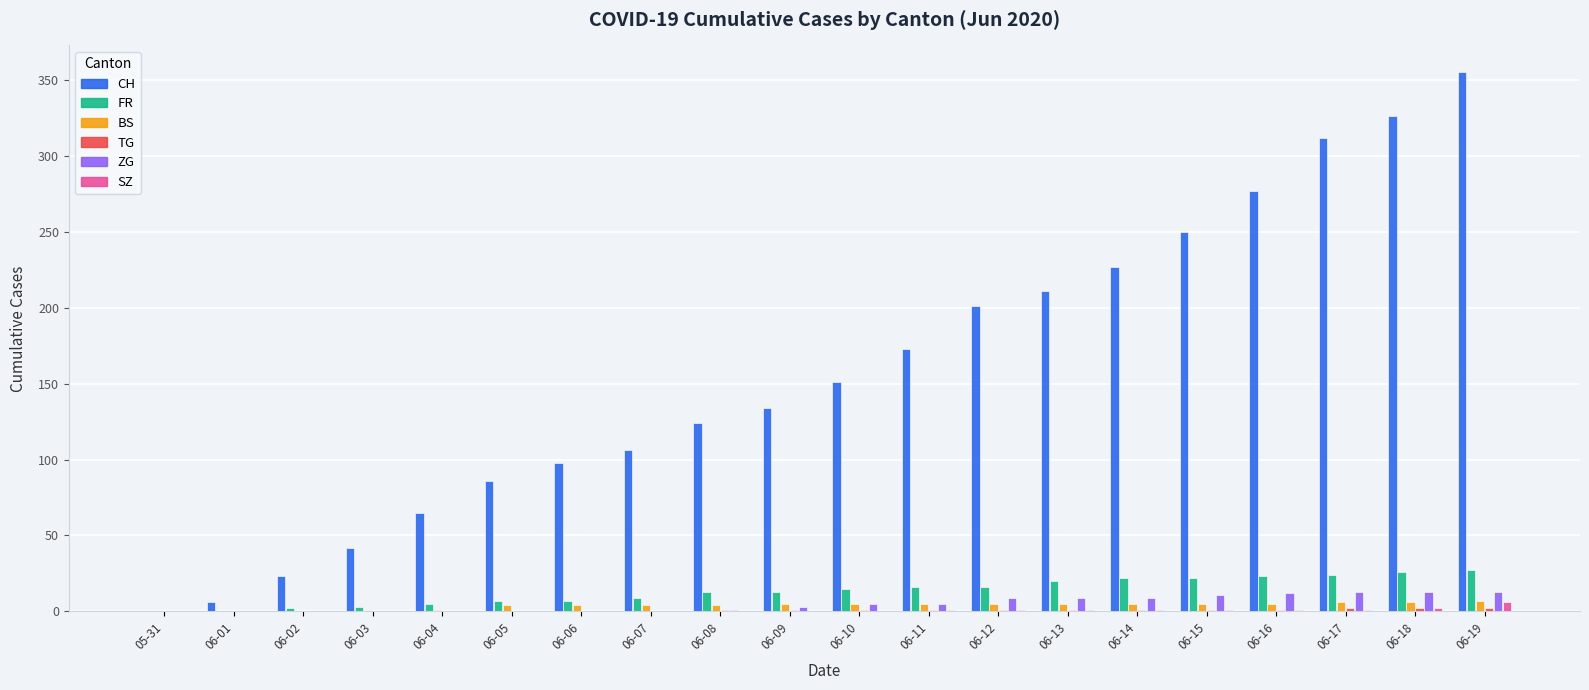

What is the greatest value displayed?

355